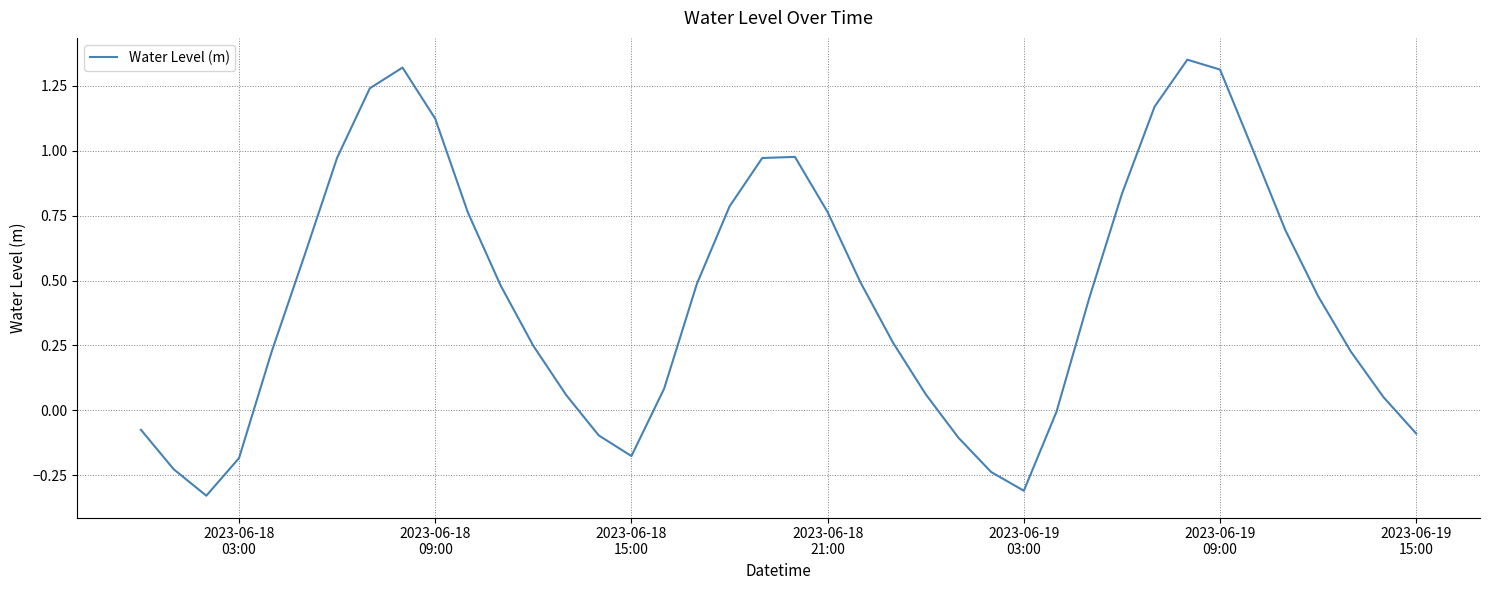

What is the difference between the maximum and minimum values?

1.7